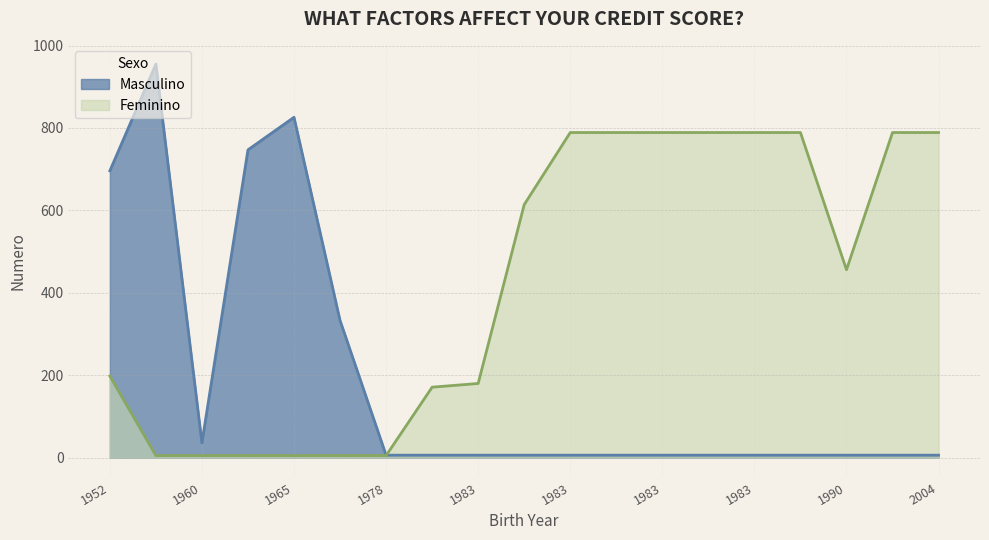

True or false: Feminino has more than 1 interior local peaks.

False